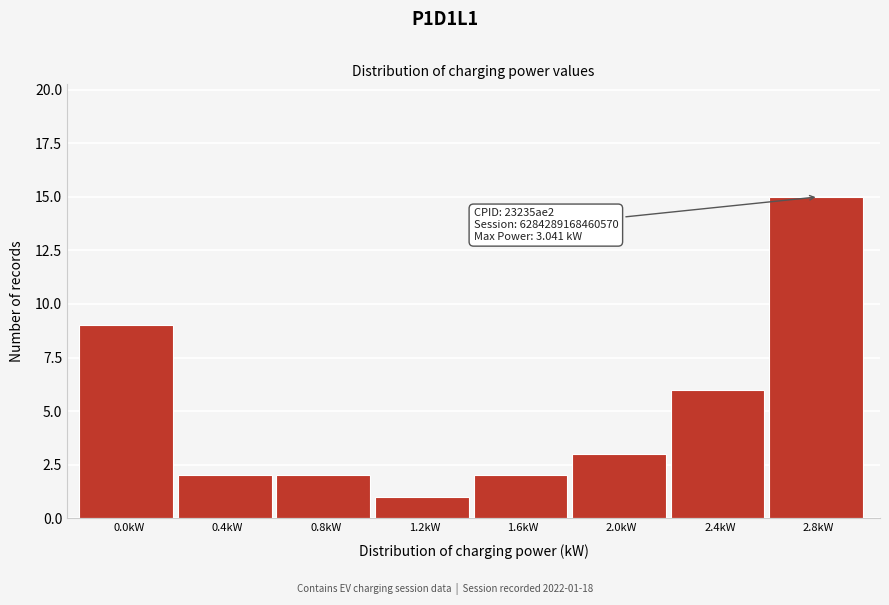

Reading left to right, what are all the values shown in this chart?

9	2	2	1	2	3	6	15